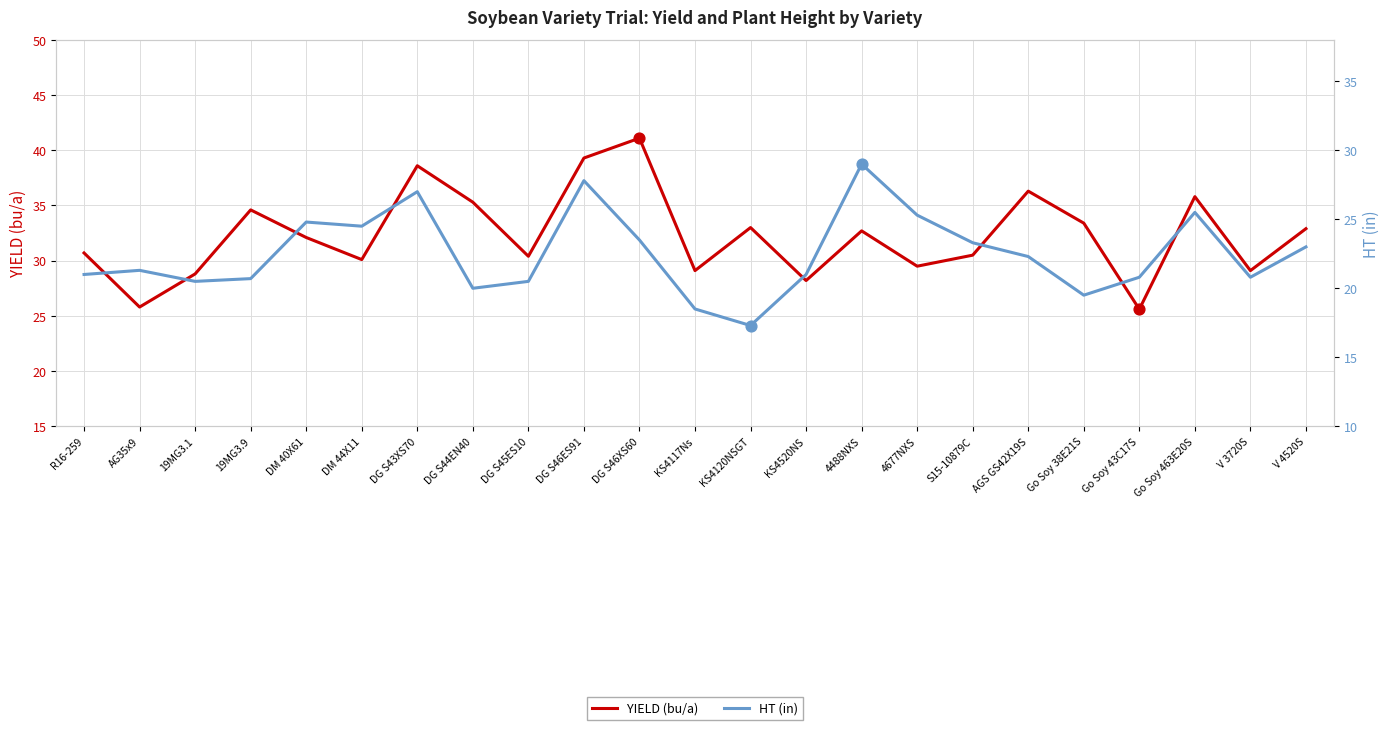

At how many categories does at least one series exceed 37?

3